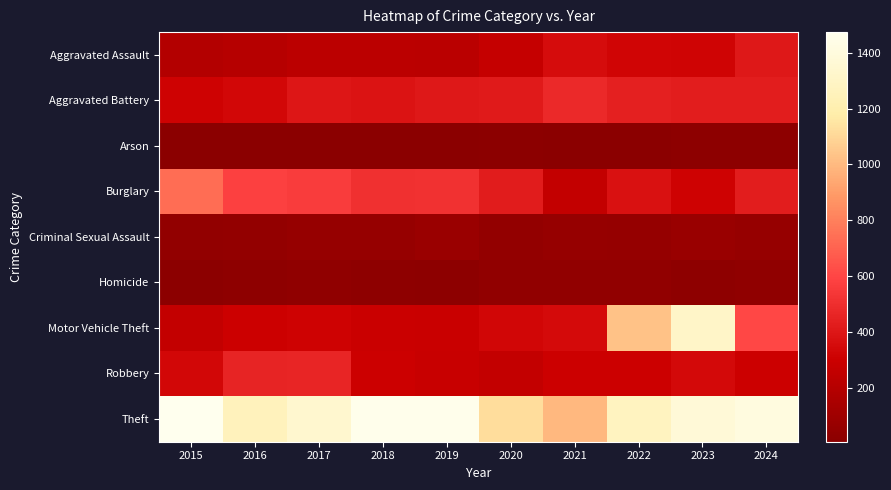

Which has a higher value, 2016 or 2017?

2017